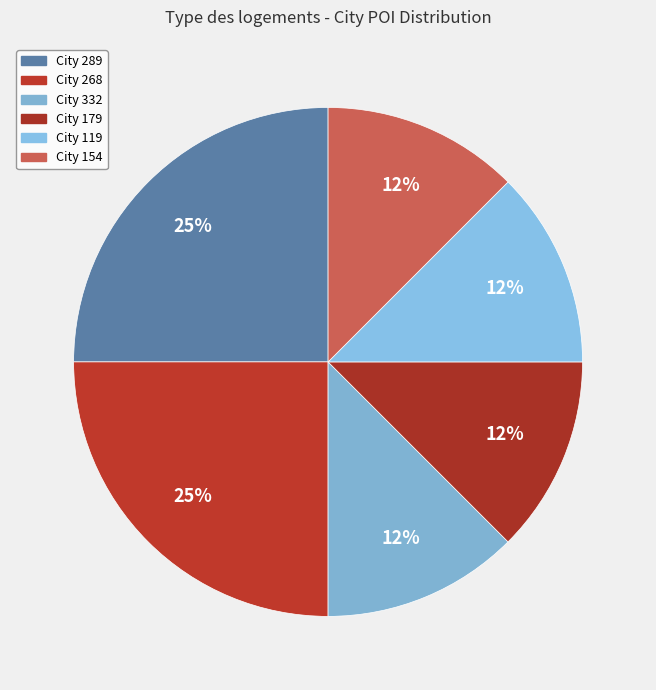

How many segments does this pie chart have?

6